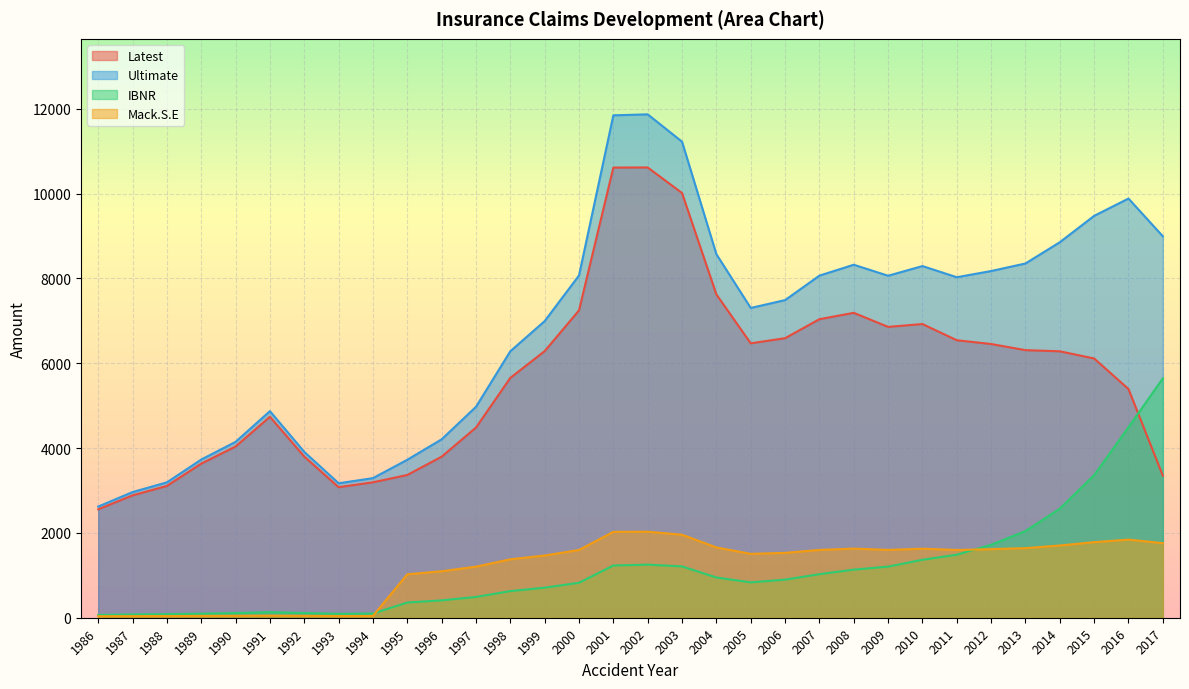

The Mack.S.E series shows 3215.1 at 2001. True or false?

False